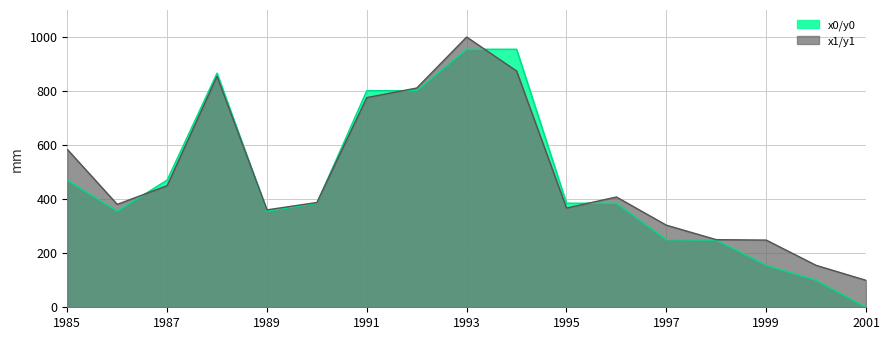

At 1985, list the series in order from smallest to largest.

x0/y0, x1/y1